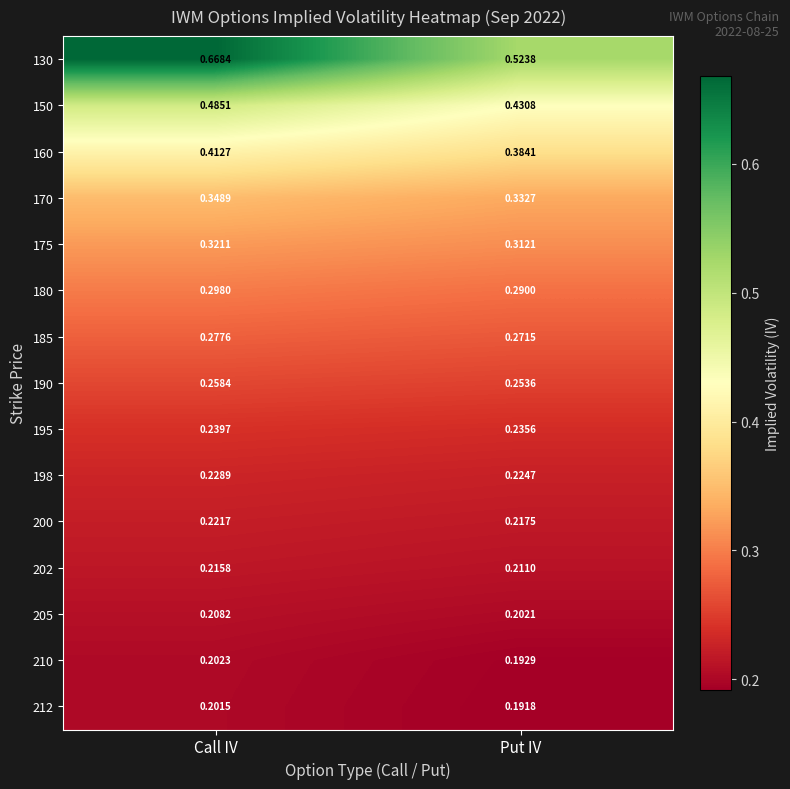

At which label is 160 closest to 0?

Put IV